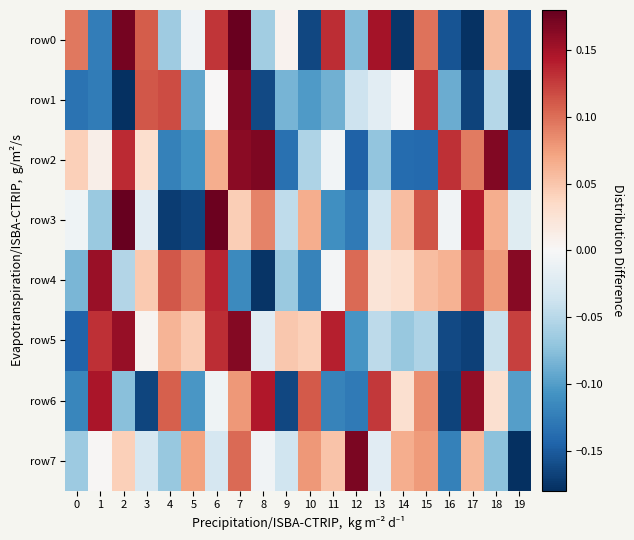

At which category does the chart reach its peak across all series?

2